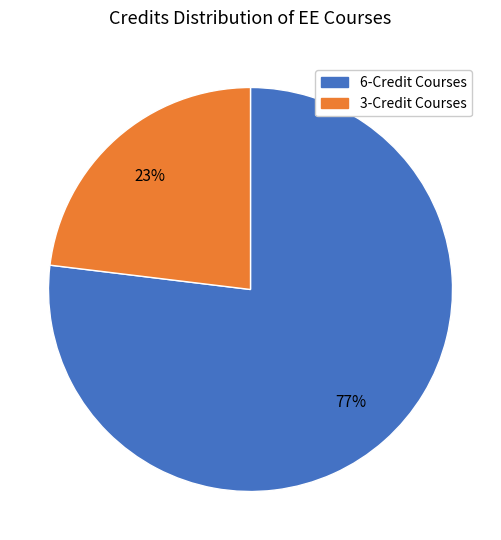

Which has a higher value, 6-Credit Courses or 3-Credit Courses?

6-Credit Courses